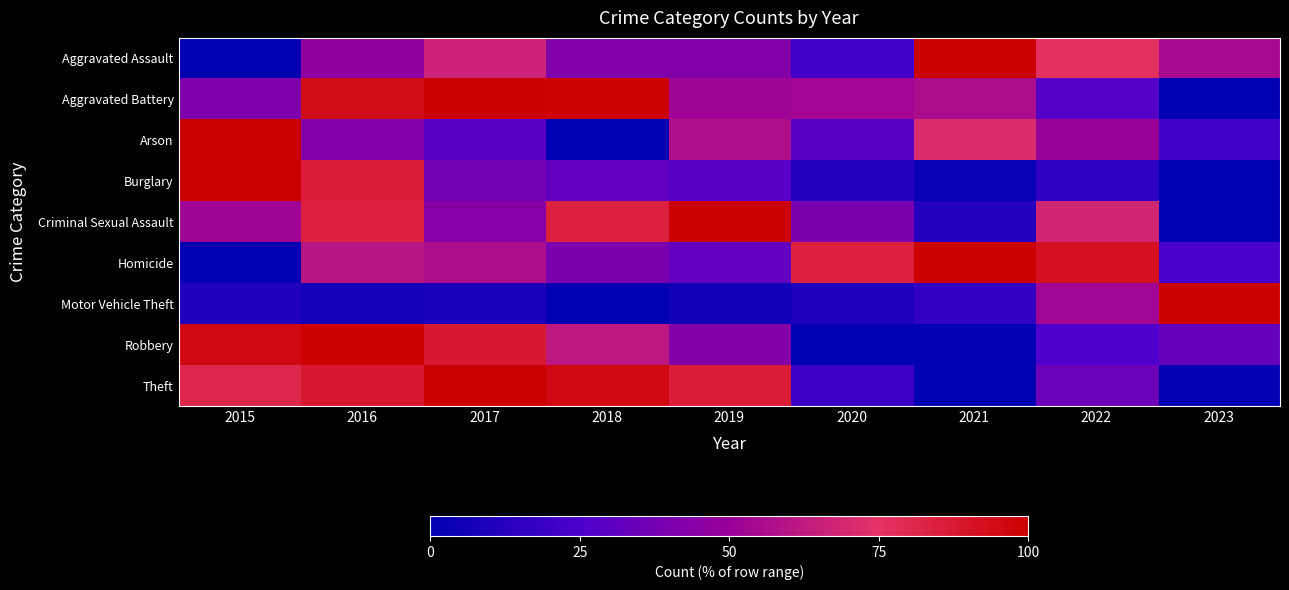

Reading left to right, extract all data points from this chart.

Aggravated Assault: 2015=0.0	2016=46.6	2017=66.4	2018=42.7	2019=42.7	2020=21.4	2021=100.0	2022=76.3	2023=55.0
Aggravated Battery: 2015=41.3	2016=93.3	2017=100.0	2018=98.7	2019=52.0	2020=53.3	2021=56.0	2022=28.0	2023=0.0
Arson: 2015=100.0	2016=42.9	2017=28.6	2018=0.0	2019=57.1	2020=28.6	2021=71.4	2022=50.0	2023=21.4
Burglary: 2015=100.0	2016=86.2	2017=37.5	2018=31.7	2019=28.4	2020=11.4	2021=2.6	2022=15.2	2023=0.0
Criminal Sexual Assault: 2015=52.0	2016=84.0	2017=44.0	2018=84.0	2019=100.0	2020=40.0	2021=12.0	2022=68.0	2023=0.0
Homicide: 2015=0.0	2016=60.0	2017=56.0	2018=40.0	2019=32.0	2020=84.0	2021=100.0	2022=92.0	2023=24.0
Motor Vehicle Theft: 2015=11.3	2016=7.2	2017=9.2	2018=0.0	2019=5.6	2020=9.5	2021=16.3	2022=52.5	2023=100.0
Robbery: 2015=95.7	2016=100.0	2017=87.9	2018=61.8	2019=43.0	2020=0.0	2021=0.5	2022=25.6	2023=32.9
Theft: 2015=80.9	2016=87.7	2017=100.0	2018=95.6	2019=85.9	2020=19.5	2021=0.0	2022=35.2	2023=1.6